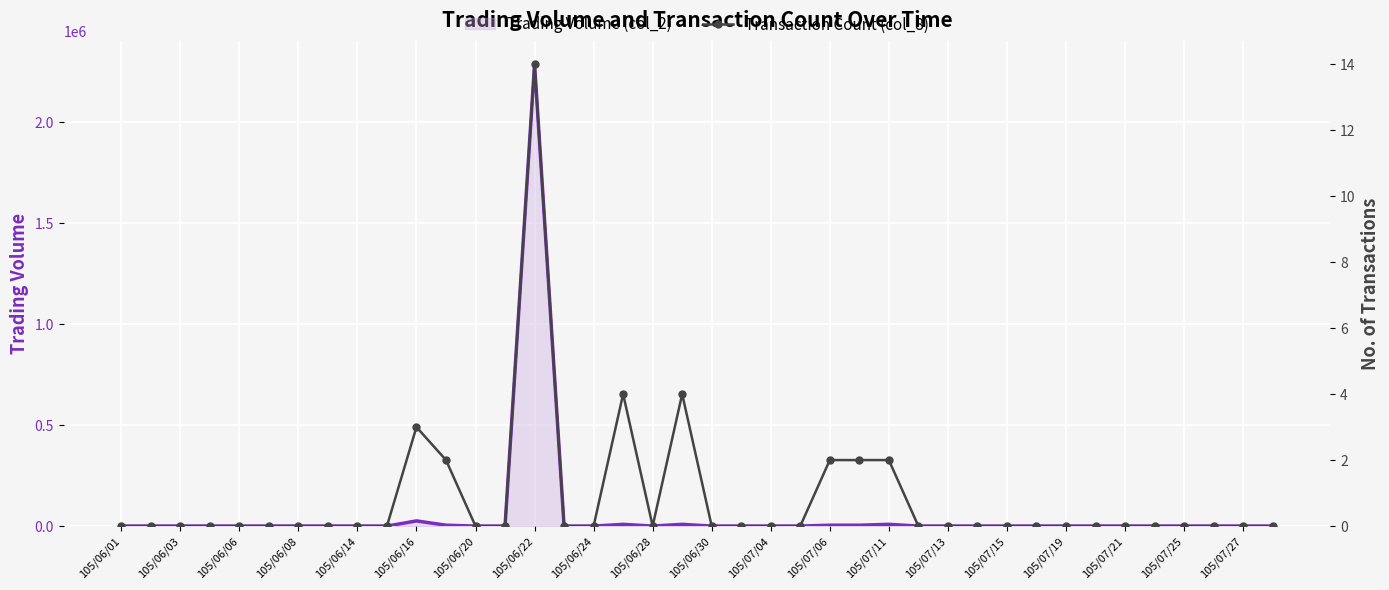

The value of Trading Volume (col_2) at 105/06/22 is 3939990. True or false?

False